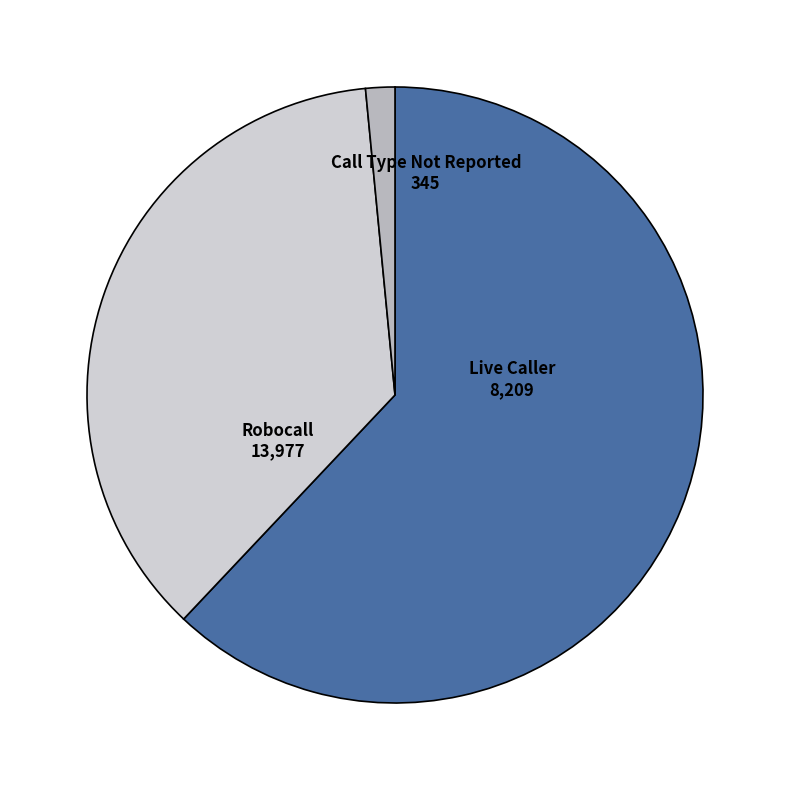

Is there a majority slice in this chart?

Yes